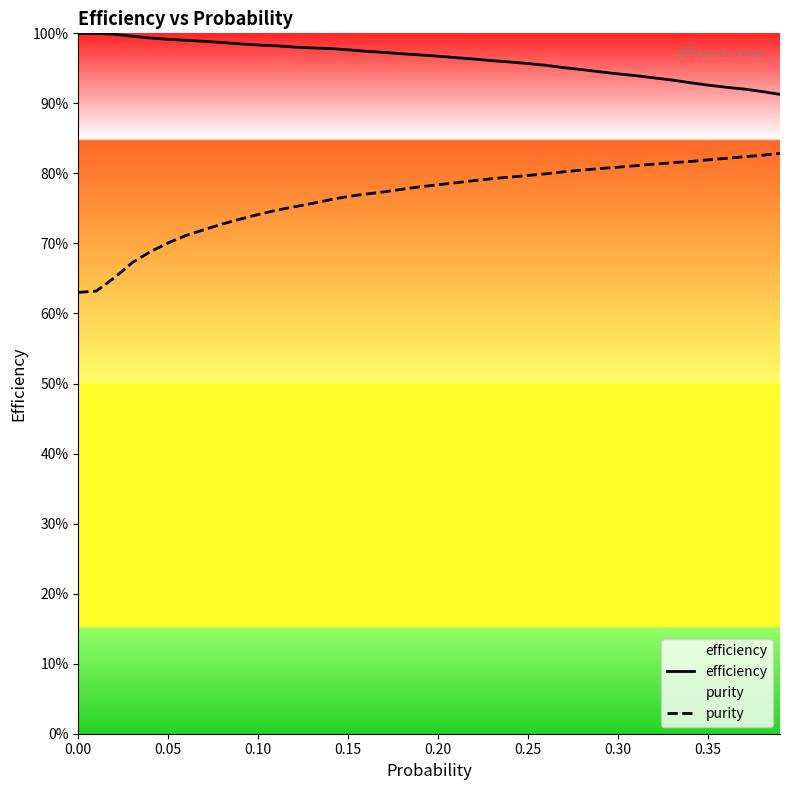

At how many categories does at least one series exceed 0?

40